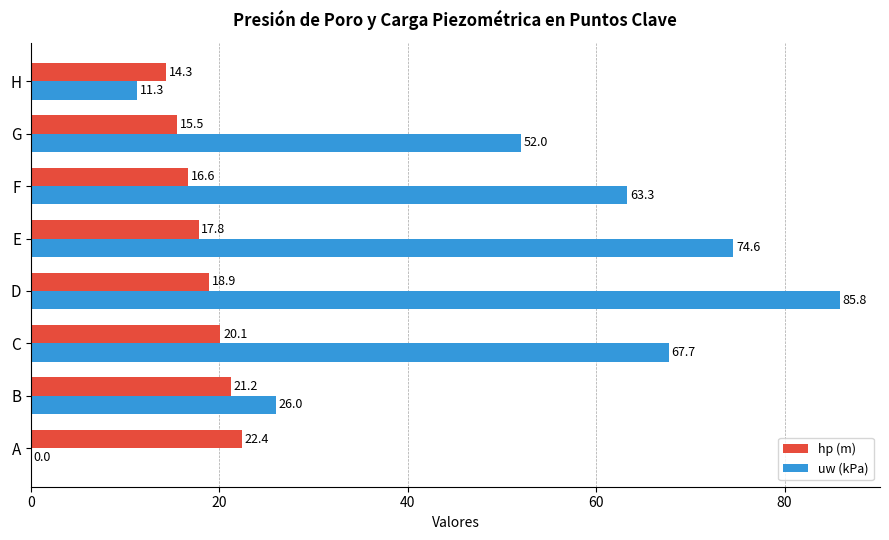

True or false: uw (kPa) has a value of 92.4 at F.

False